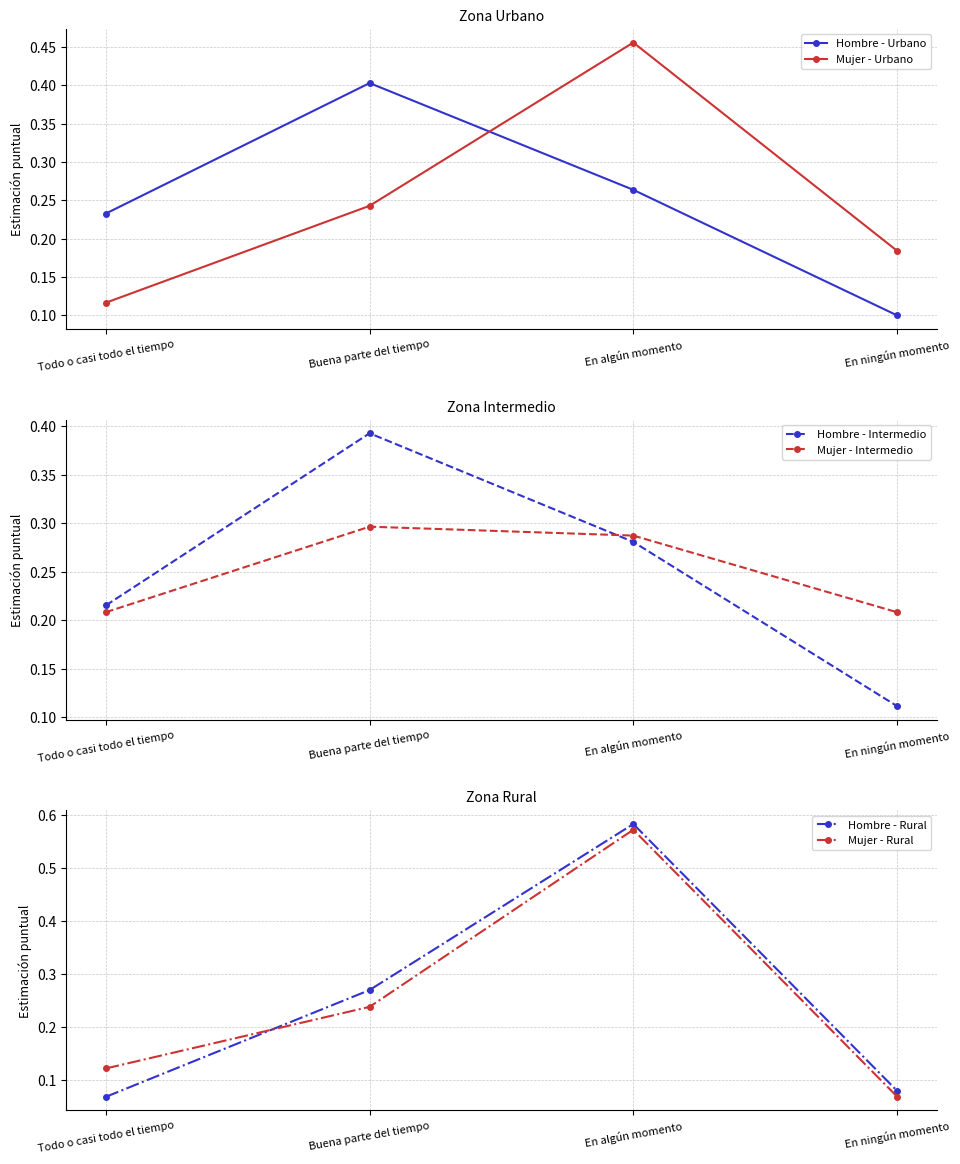

At Todo o casi todo el tiempo, list the series in order from smallest to largest.

Hombre - Rural, Mujer - Urbano, Mujer - Rural, Mujer - Intermedio, Hombre - Intermedio, Hombre - Urbano